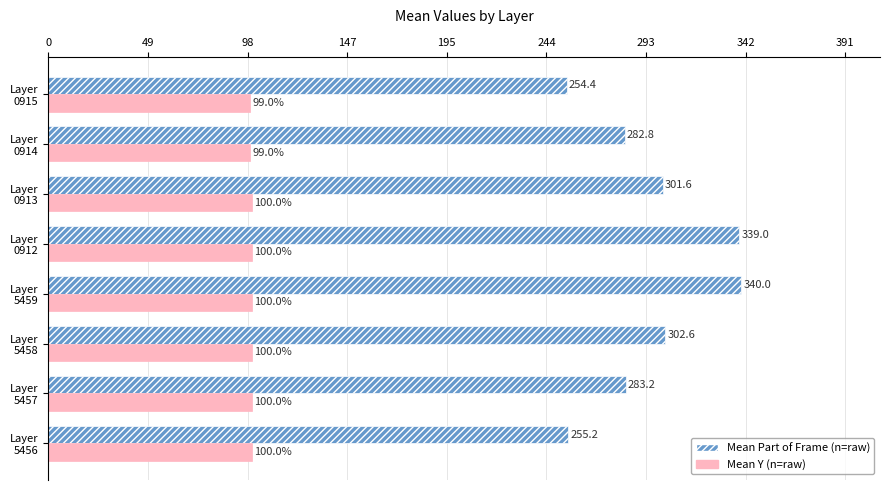

What is the maximum value shown in the chart?

340.0